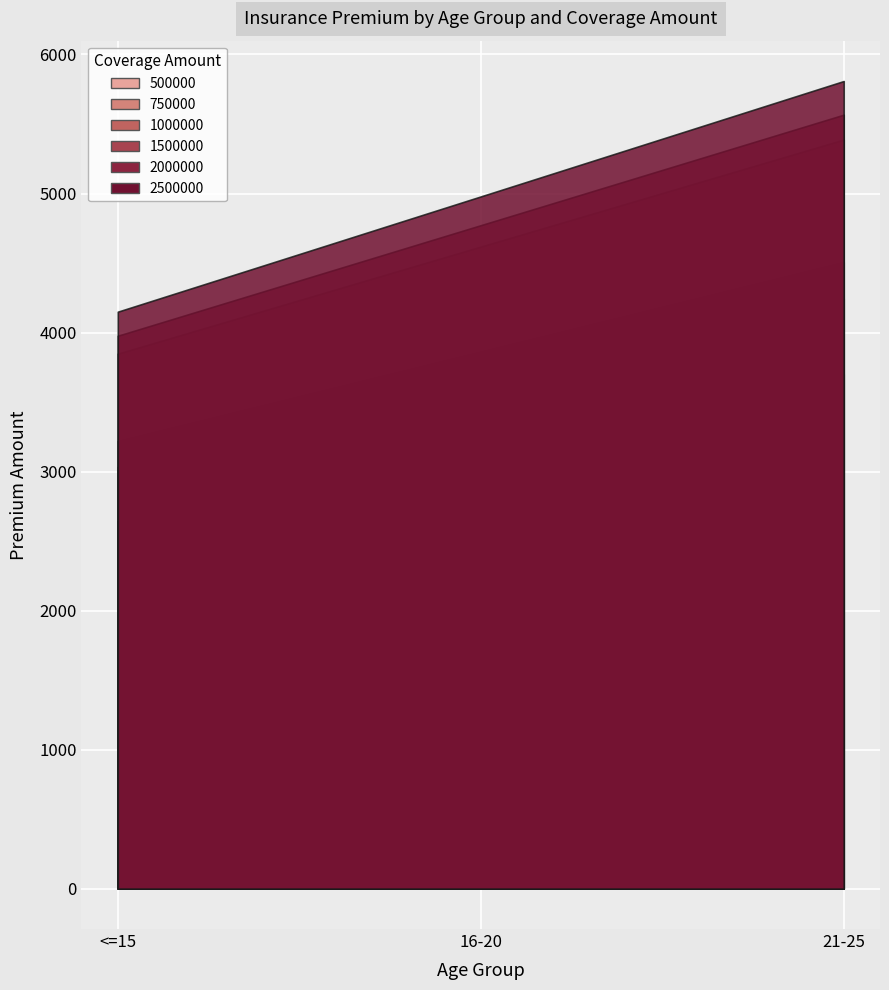

At which category does the chart reach its minimum across all series?

<=15